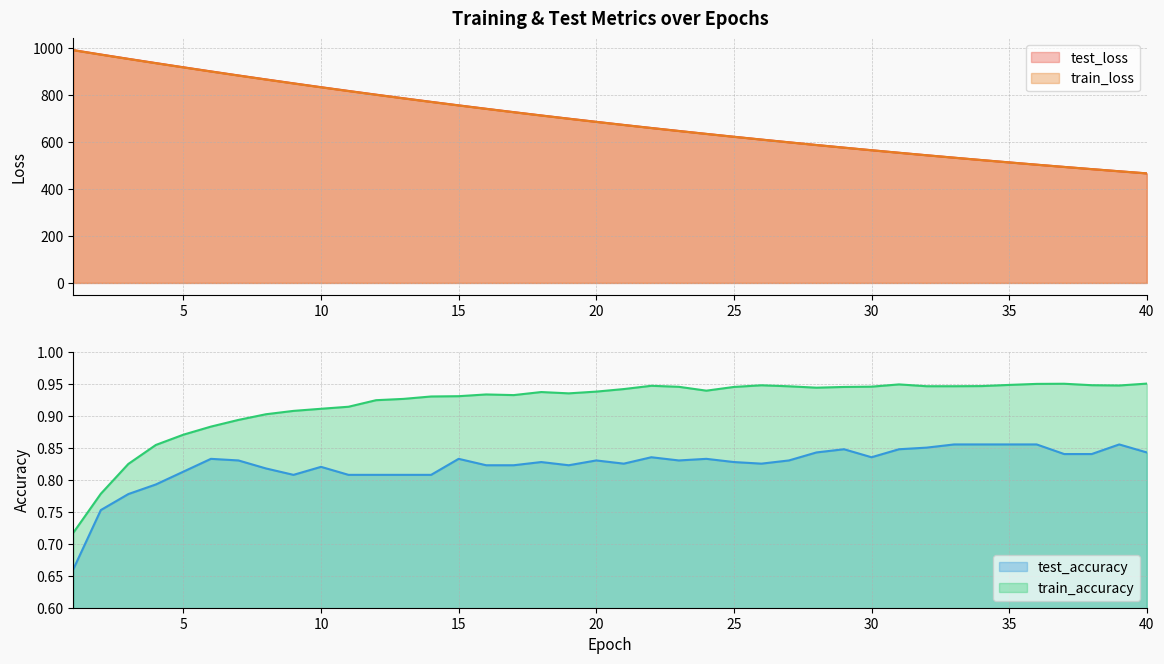

What is the sum of all test_loss values?

27886.8